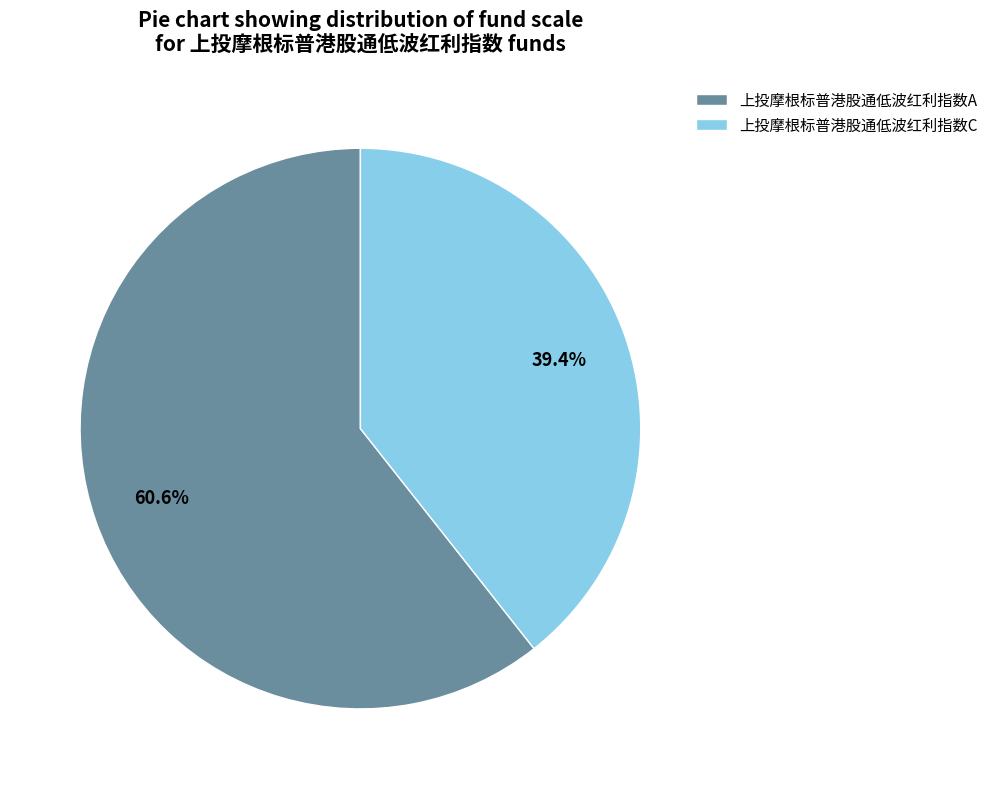

Which category has the smallest portion of the pie?

上投摩根标普港股通低波红利指数C